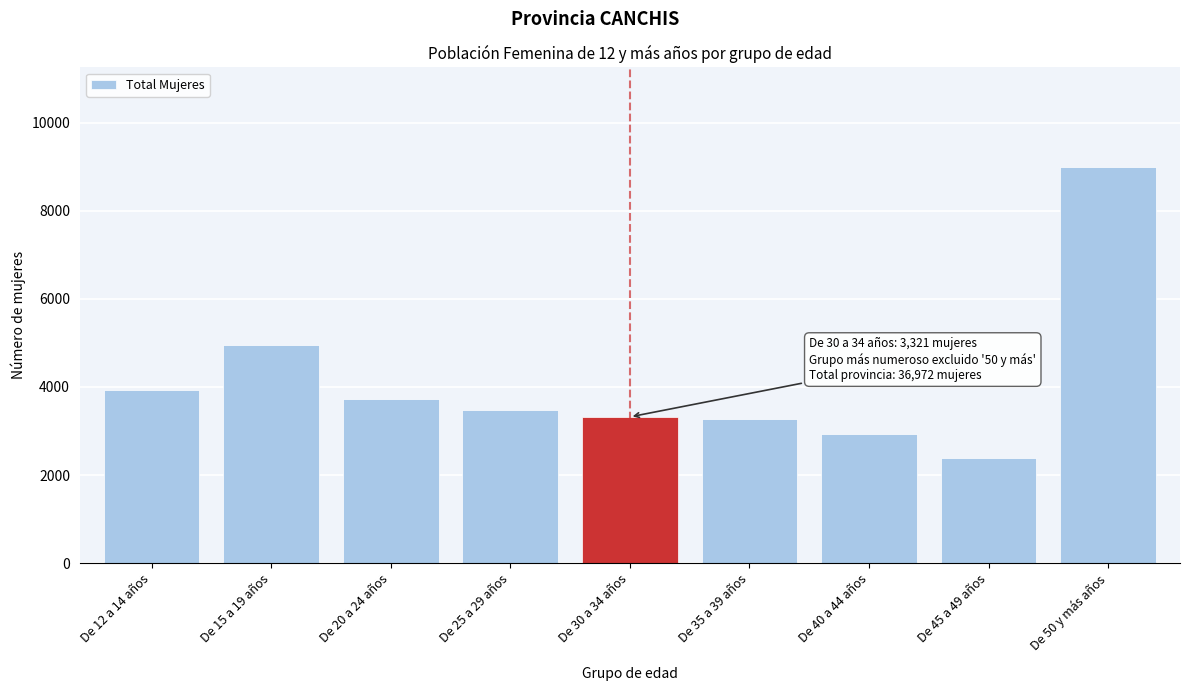

Reading left to right, extract all data points from this chart.

De 12 a 14 años=3922	De 15 a 19 años=4943	De 20 a 24 años=3733	De 25 a 29 años=3470	De 30 a 34 años=3321	De 35 a 39 años=3270	De 40 a 44 años=2931	De 45 a 49 años=2381	De 50 y más años=9001